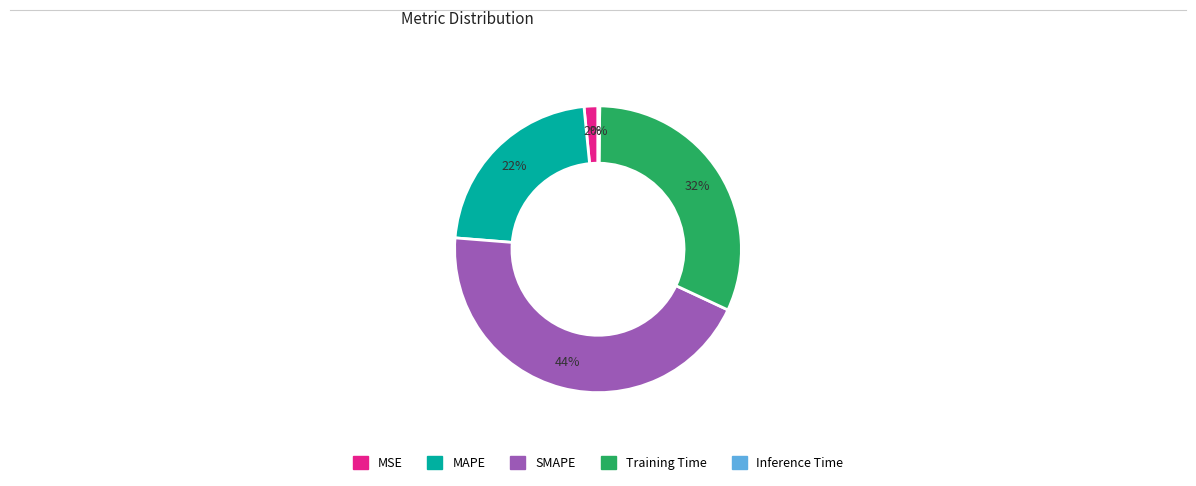

Is the sum of MAPE and SMAPE greater than half?

Yes